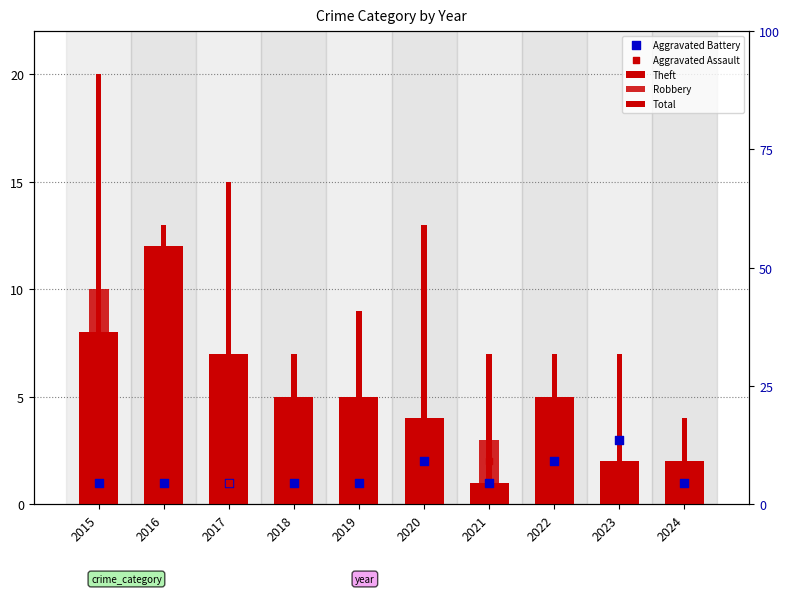

Which series contains the highest Y value?

Total